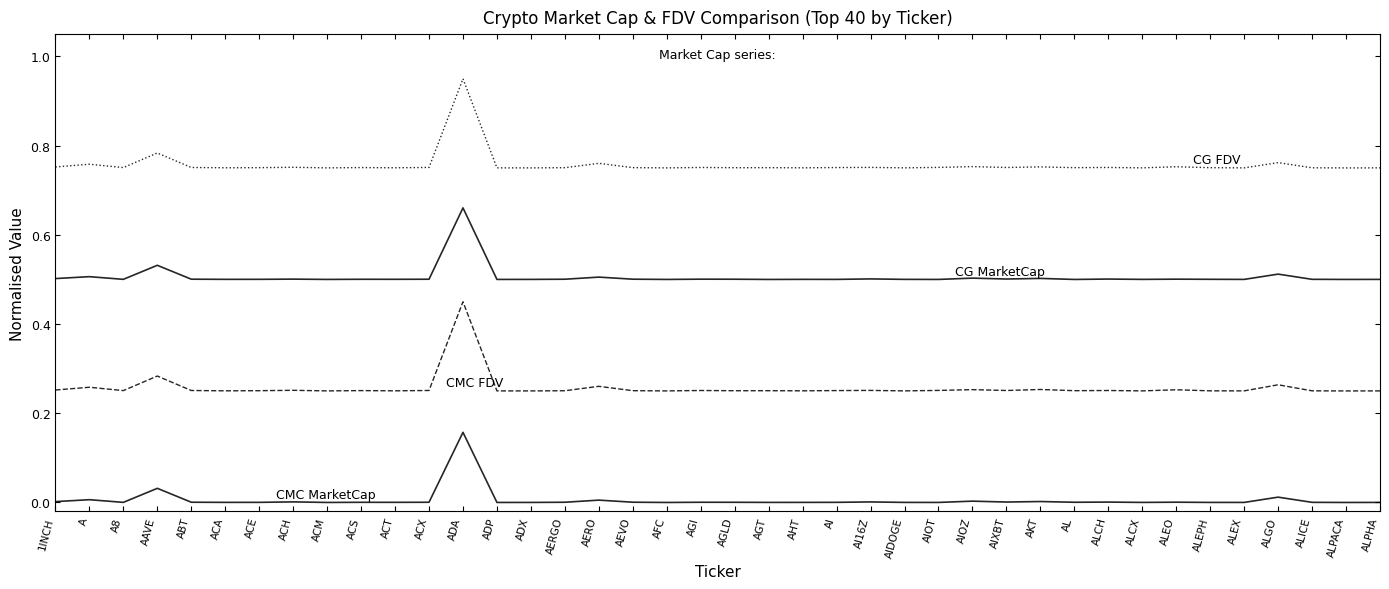

Between ALCH and ACH, which is larger?

ACH